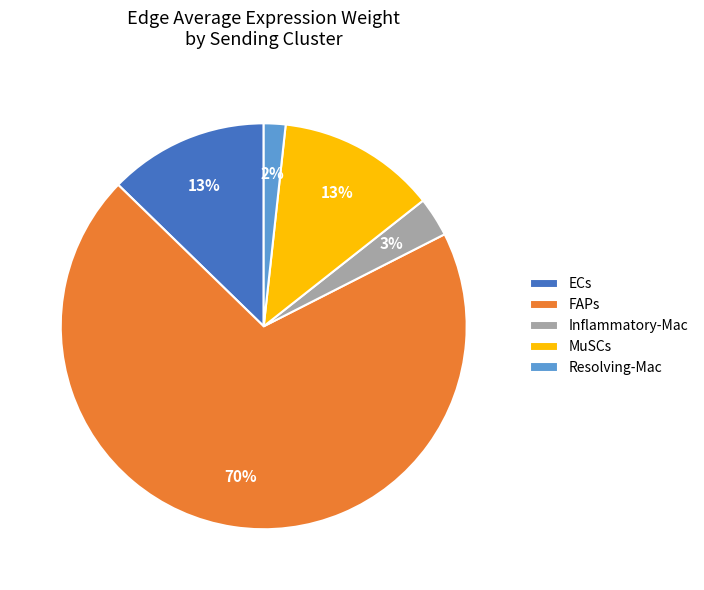

Do Resolving-Mac and ECs together represent more than half of the pie?

No